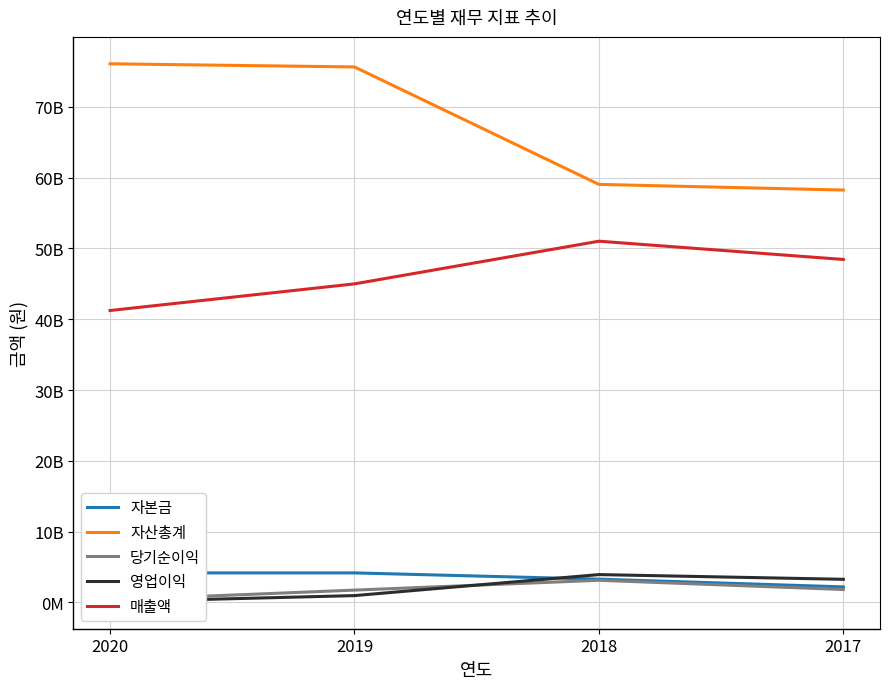

Which category has the lowest value in the 당기순이익 series?

2020